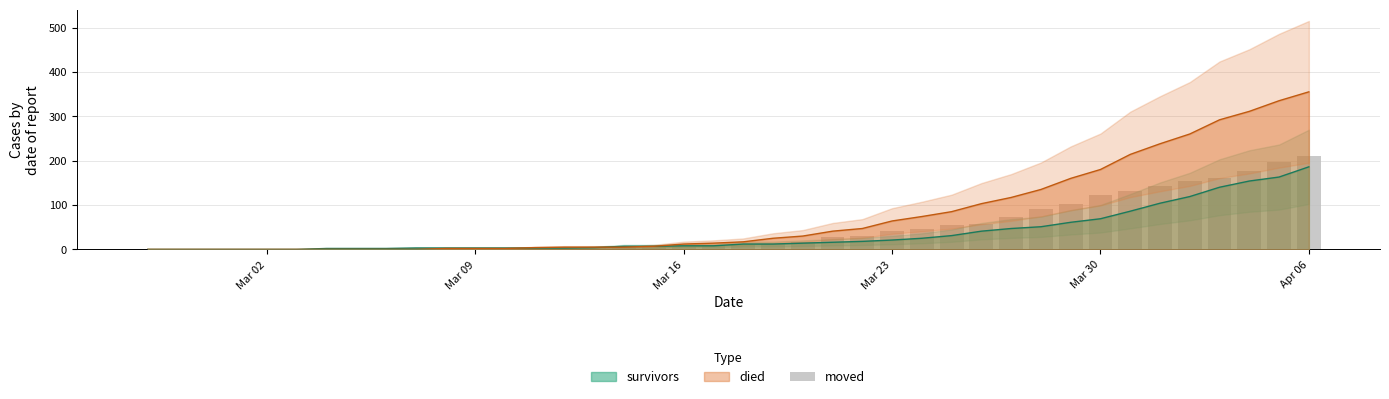

What is the value of the 40th bar from the left?

210